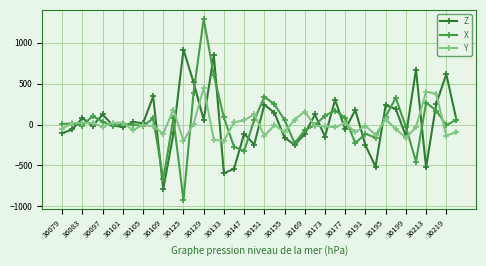

At how many categories does at least one series exceed 995?

1